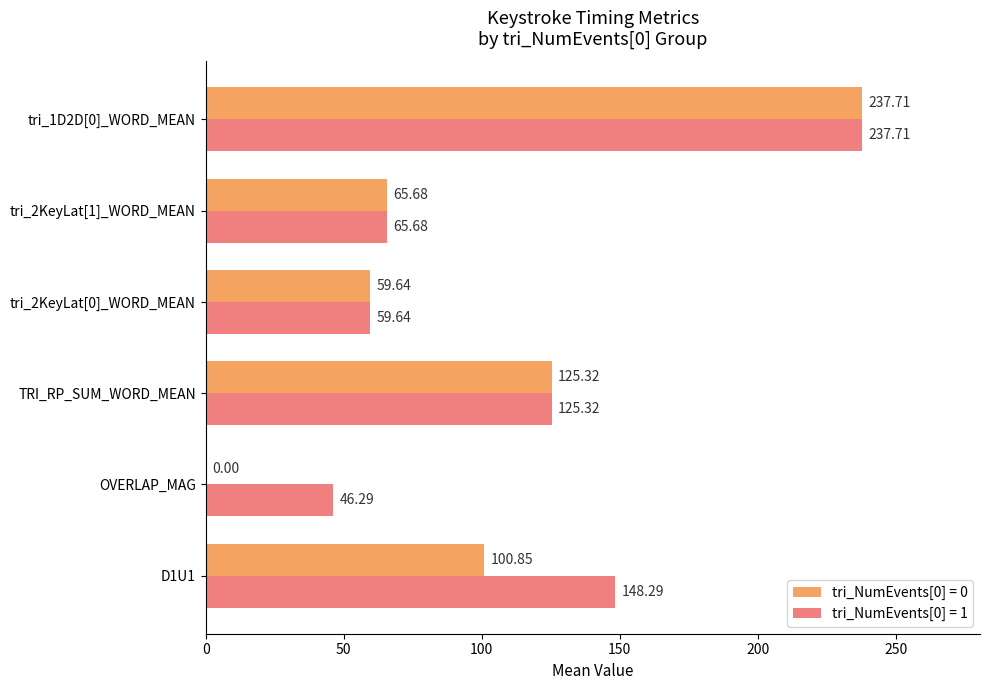

Which series has the largest total across all categories?

tri_NumEvents[0] = 1